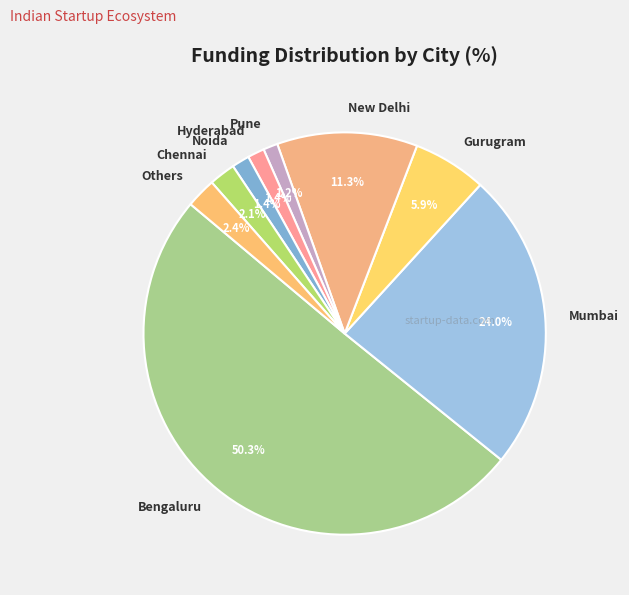

Does Hyderabad represent more than half of the total?

No